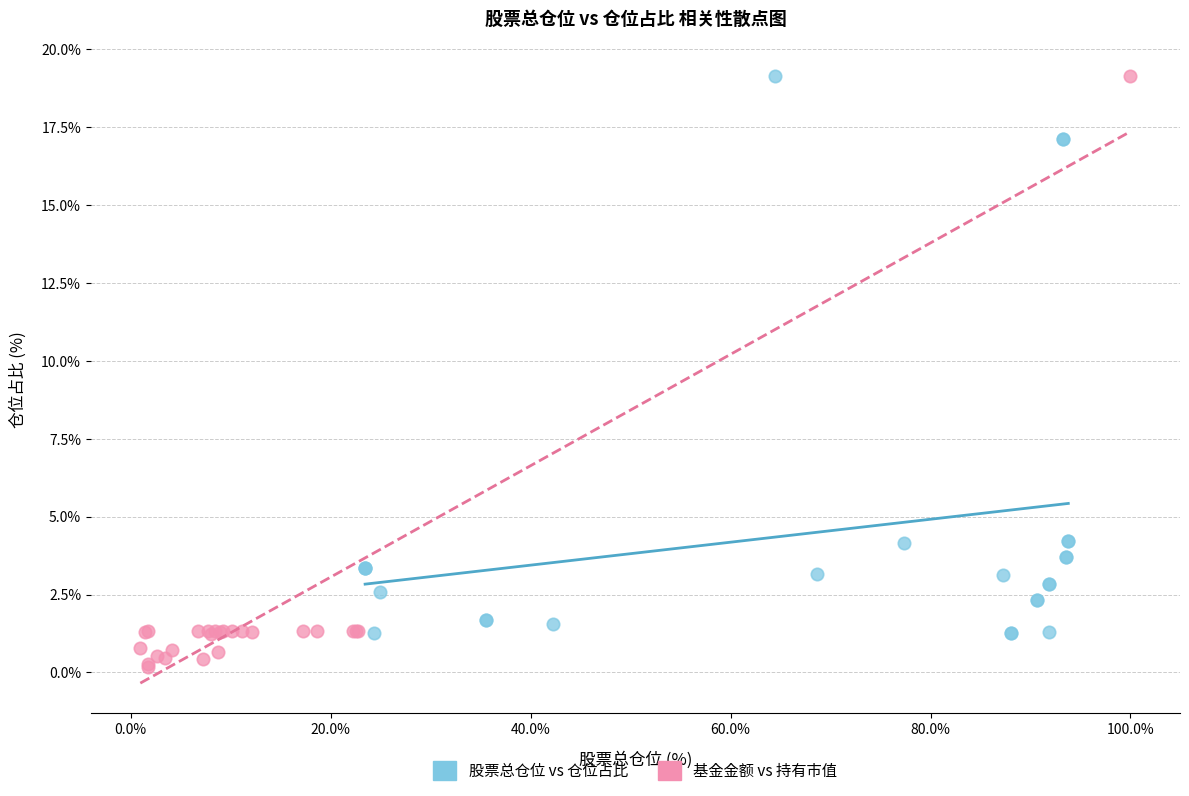

Which series contains the lowest Y value?

基金金额 vs 持有市值